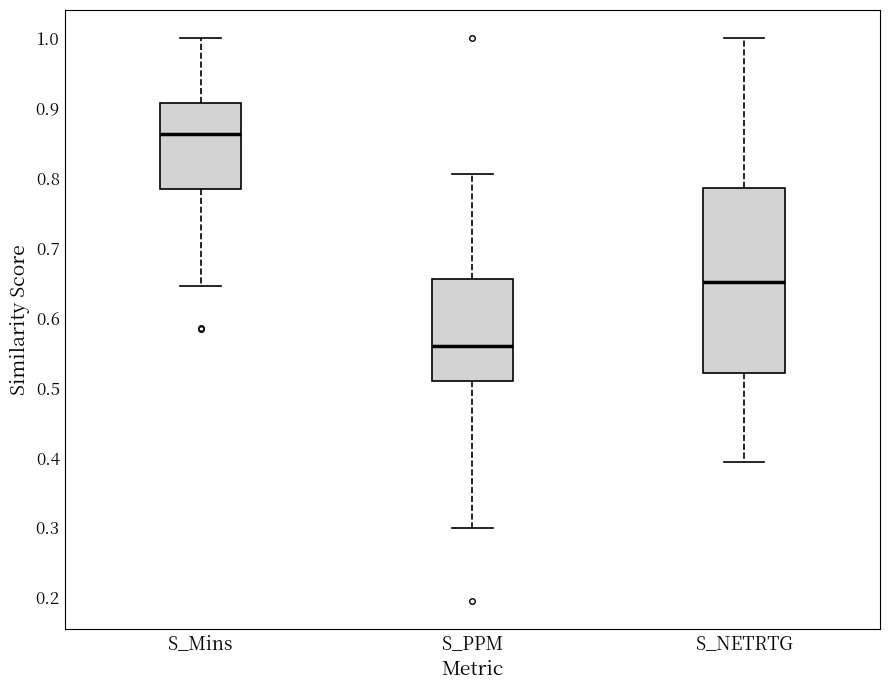

Reading left to right, read every box against the y-axis: the position of its median line, the range the box covers, and the ends of its whiskers. The values are not printed on the chart, so give them approximately, as read against the axis.

S_Mins: median 0.86, box 0.78 to 0.91, whiskers 0.65 to 1.00
S_PPM: median 0.56, box 0.51 to 0.66, whiskers 0.30 to 0.81
S_NETRTG: median 0.65, box 0.52 to 0.79, whiskers 0.39 to 1.00